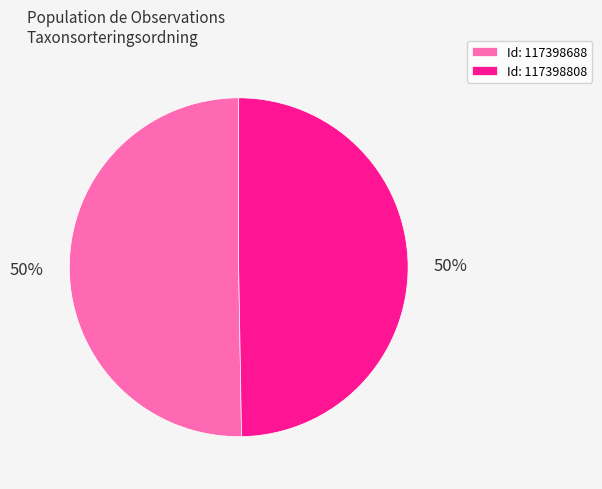

To the nearest percent, what percentage of the pie is Id: 117398688?

50%